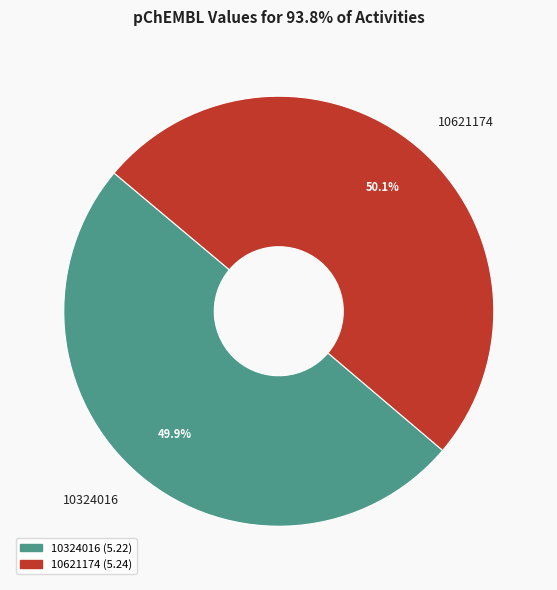

To the nearest percent, what portion does 10621174 represent?

50%